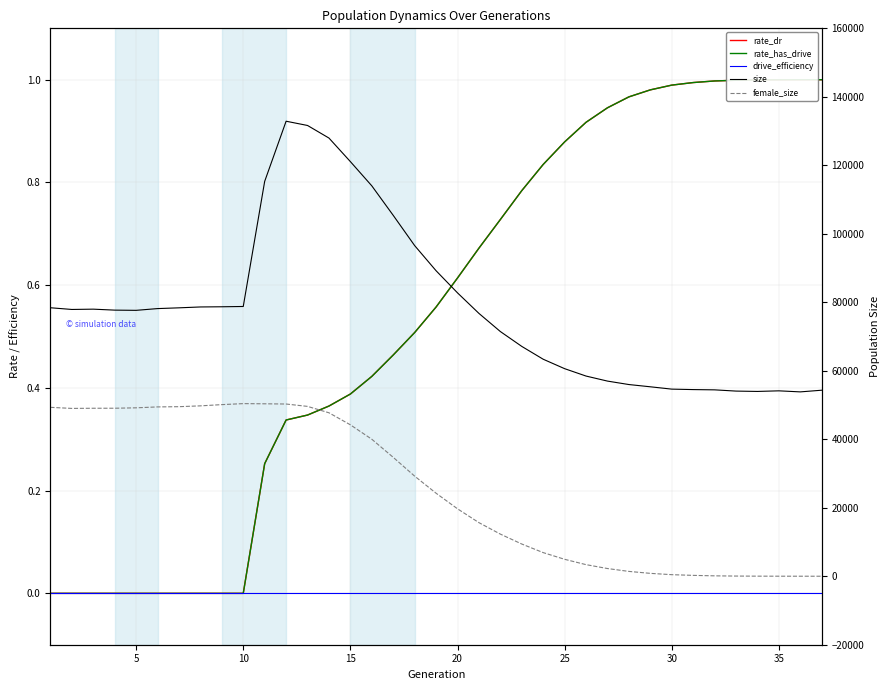

What is the difference between the second highest and minimum values in the size series?

77798.0